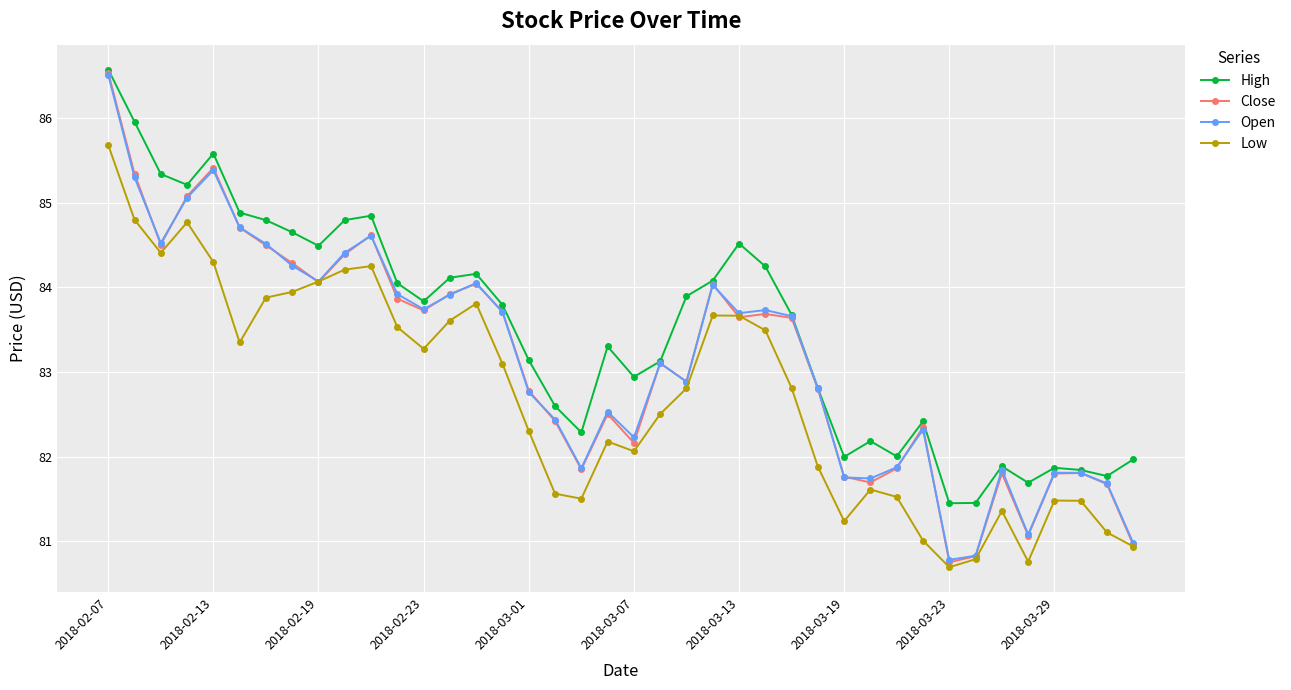

What is the value of the Low point at the 4th from the left?

84.8